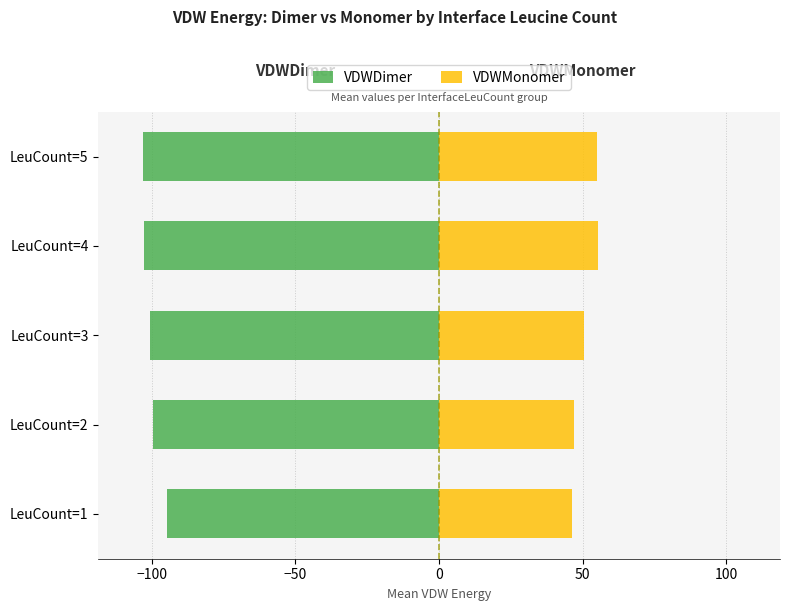

What is the minimum value for VDWDimer?

-103.2